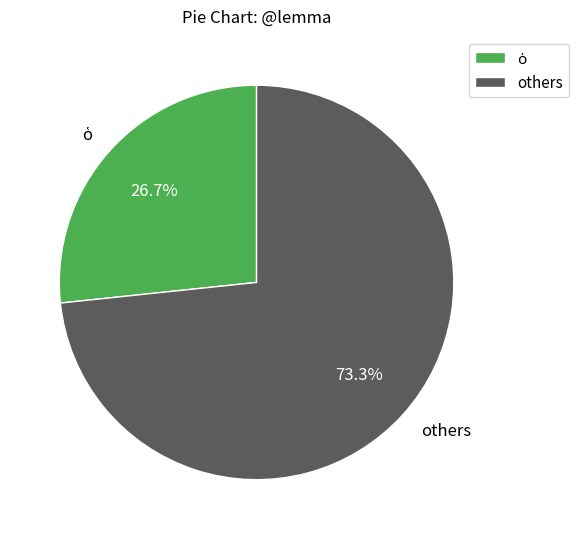

What is the largest slice in the pie chart?

others